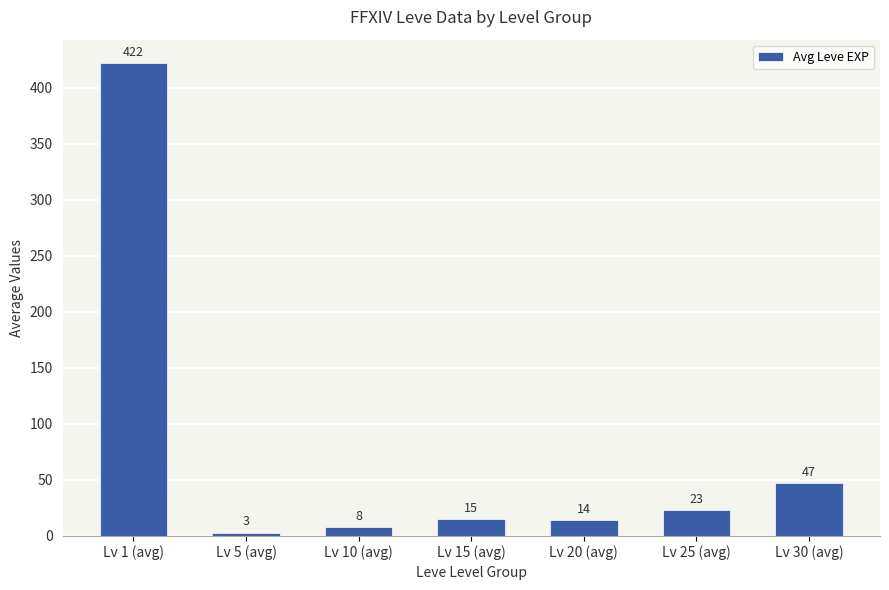

Count the number of categories in the chart.

7